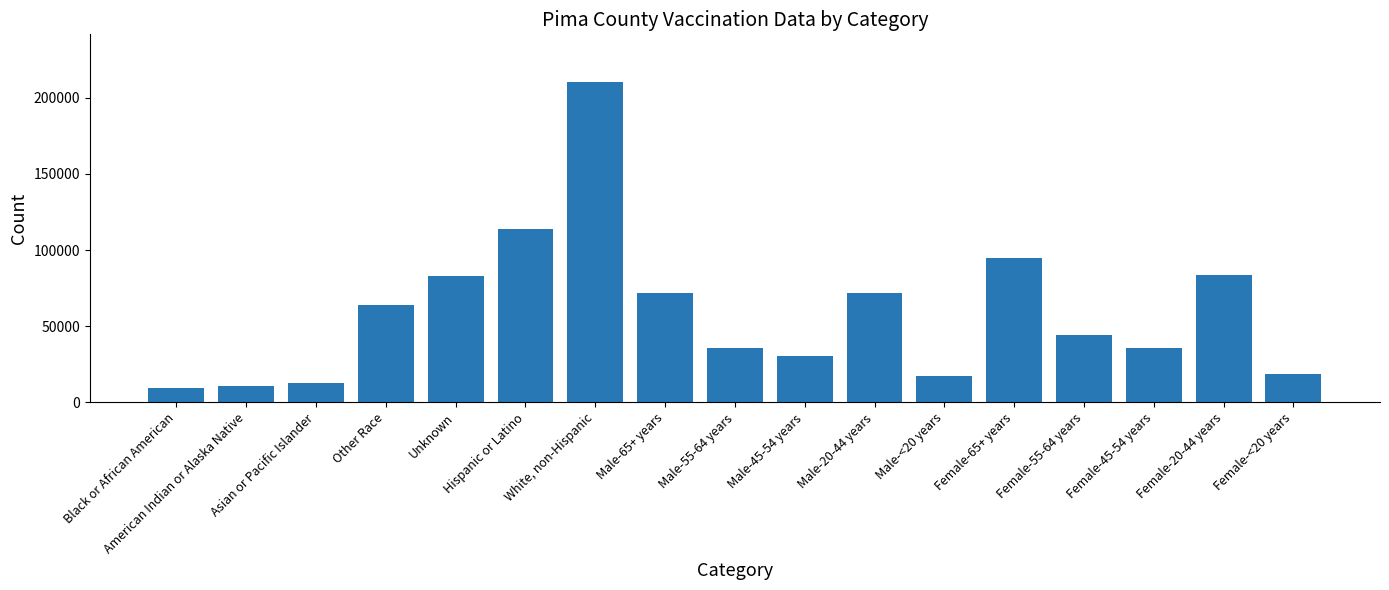

Rank the categories by value from highest to lowest.

White, non-Hispanic, Hispanic or Latino, Female-65+ years, Female-20-44 years, Unknown, Male-20-44 years, Male-65+ years, Other Race, Female-55-64 years, Female-45-54 years, Male-55-64 years, Male-45-54 years, Female-<20 years, Male-<20 years, Asian or Pacific Islander, American Indian or Alaska Native, Black or African American